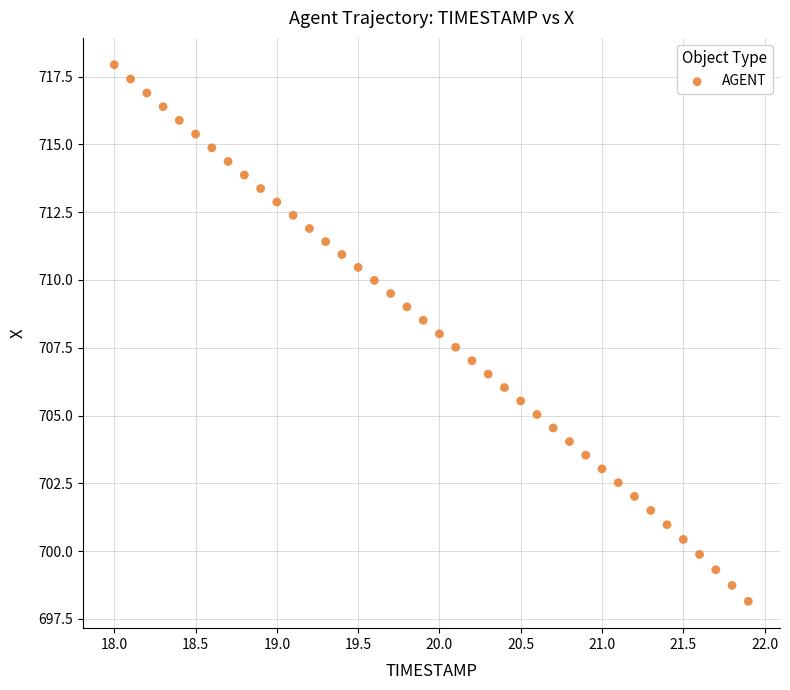

What is the range of X values (max minus min)?

3.9